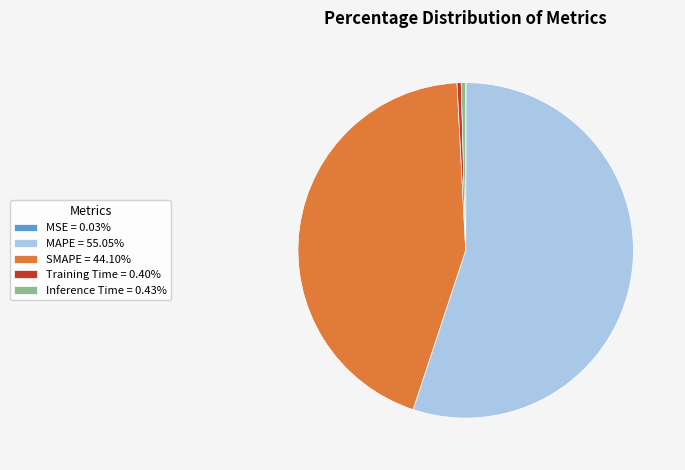

Combined, do Training Time = 0.40% and Inference Time = 0.43% account for over 50%?

No